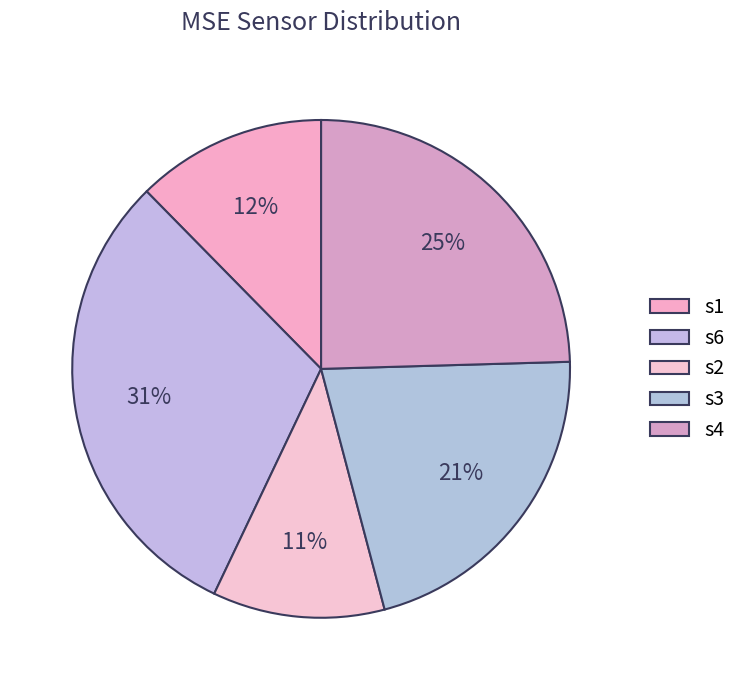

Do s4 and s3 together represent more than half of the pie?

No